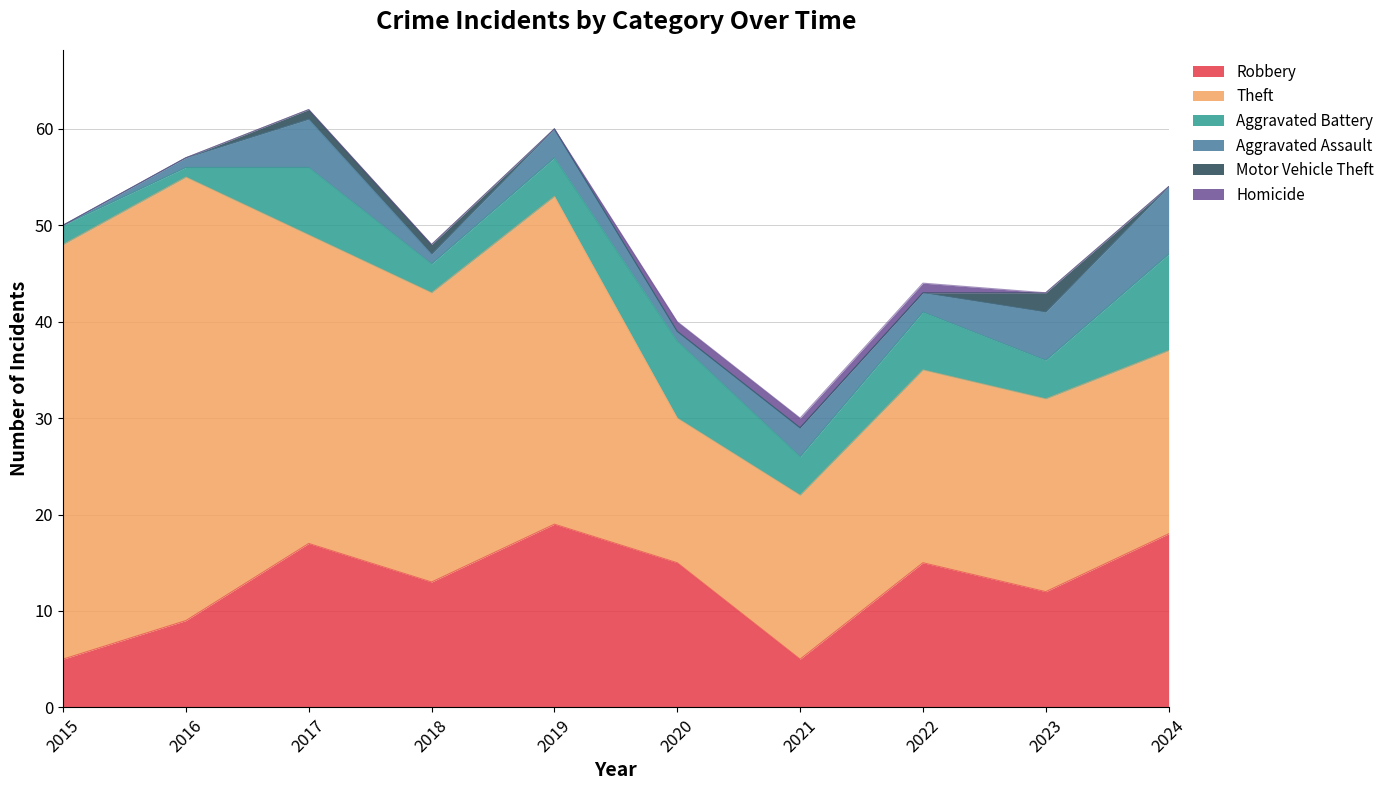

What is the approximate value of Aggravated Assault at 2023?

5